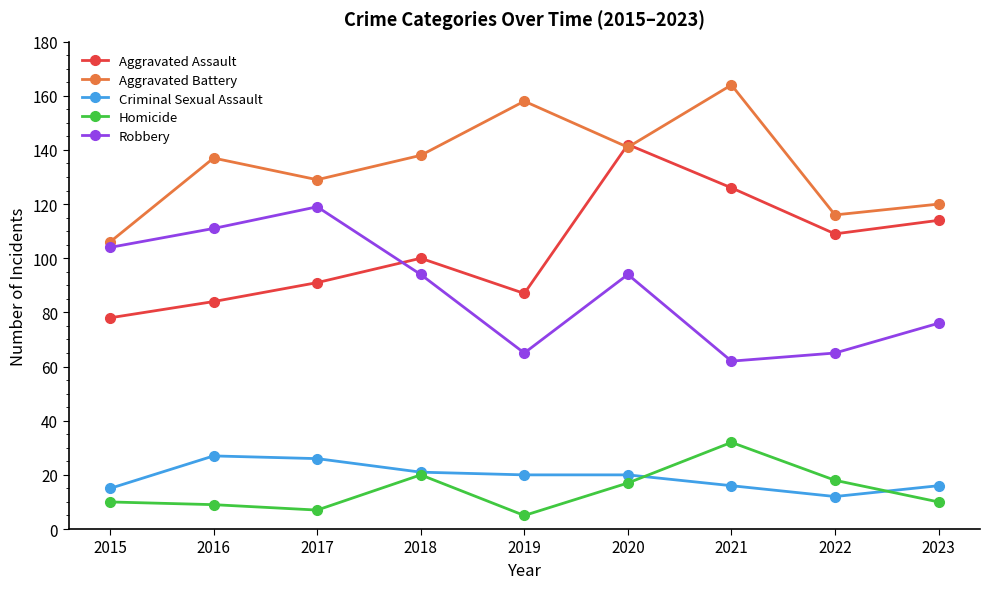

What is the minimum value for Criminal Sexual Assault?

12